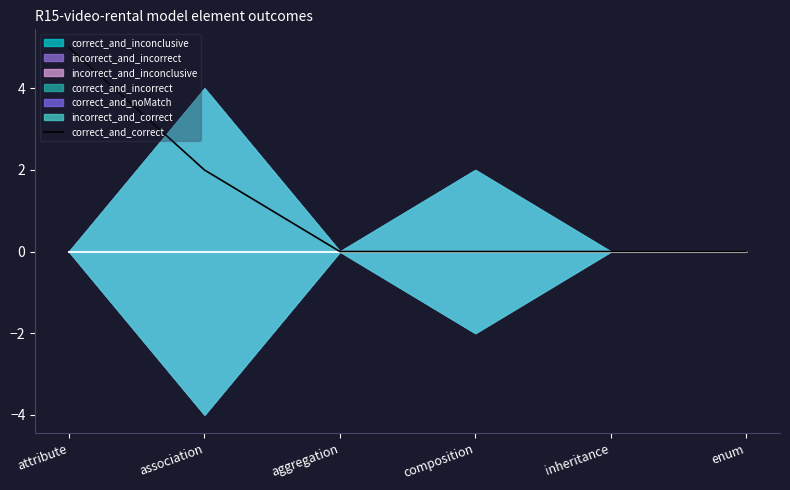

Between inheritance and aggregation, which is larger?

inheritance